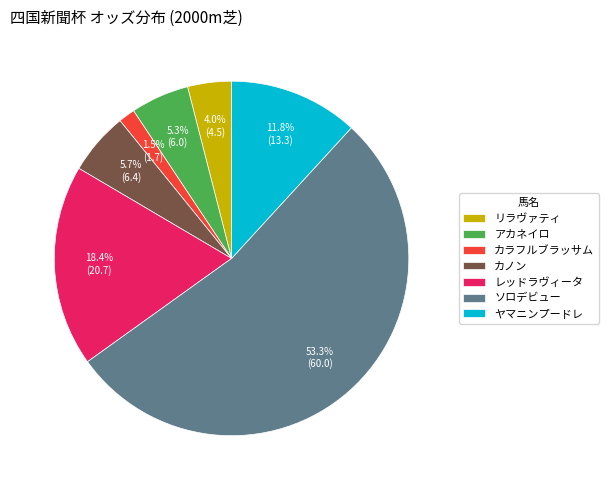

How many segments does this pie chart have?

7